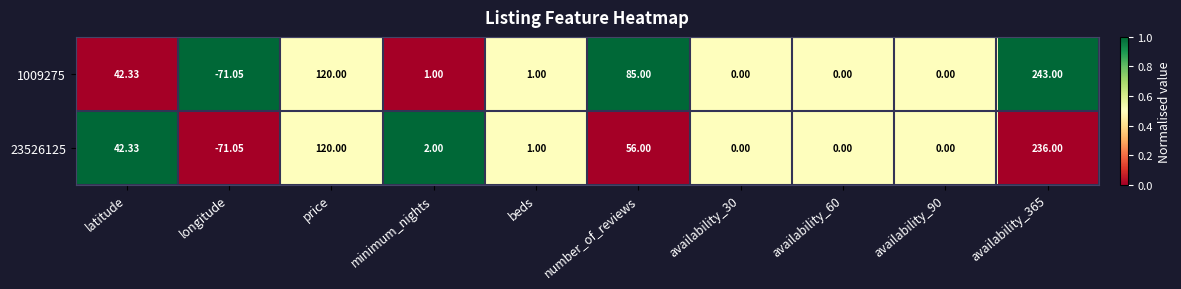

Where does the 1009275 series first go above 1?

latitude